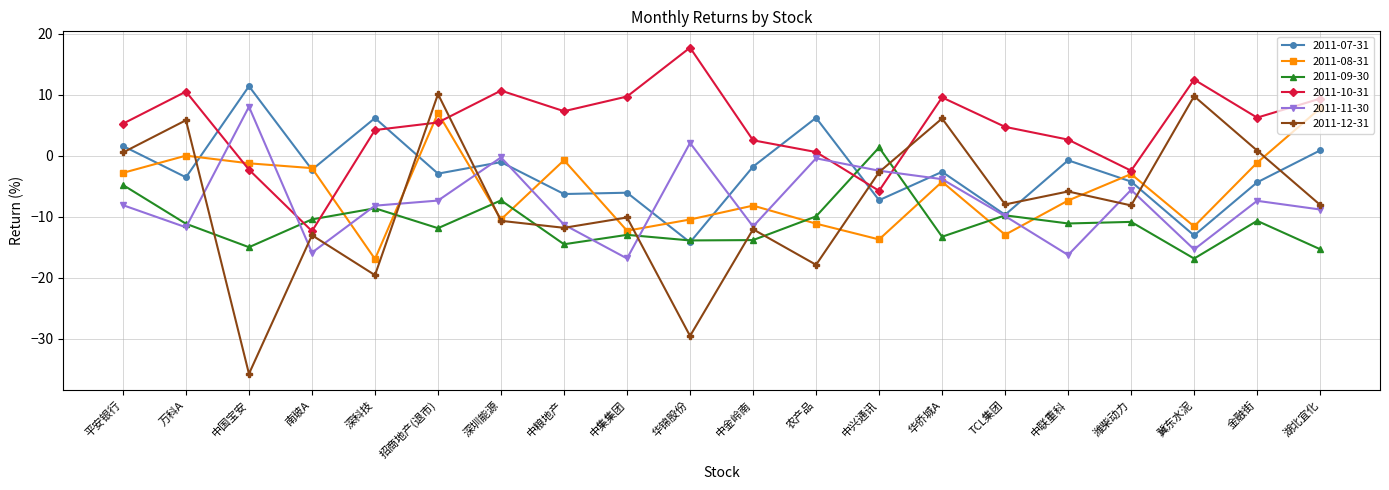

What is the value of the 2011-12-31 point at the 18th from the left?

9.7